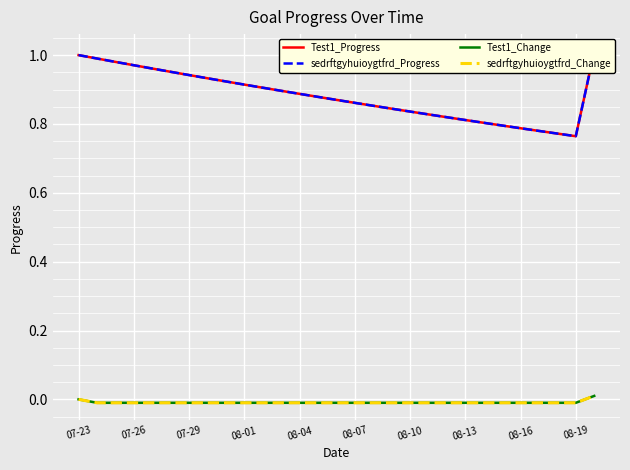

At which category is the sum across all series the highest?

28